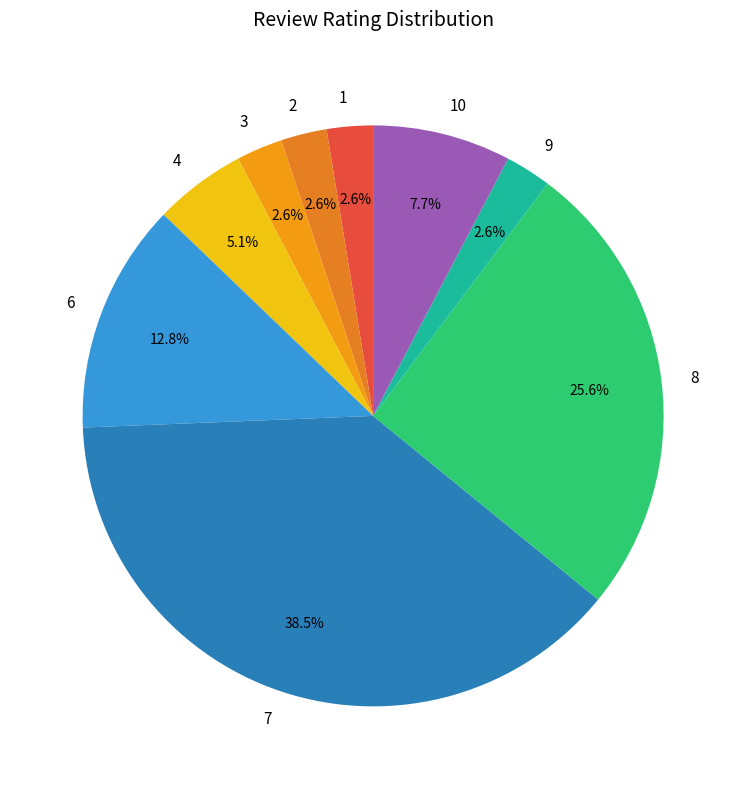

Which has a higher value, 2 or 8?

8